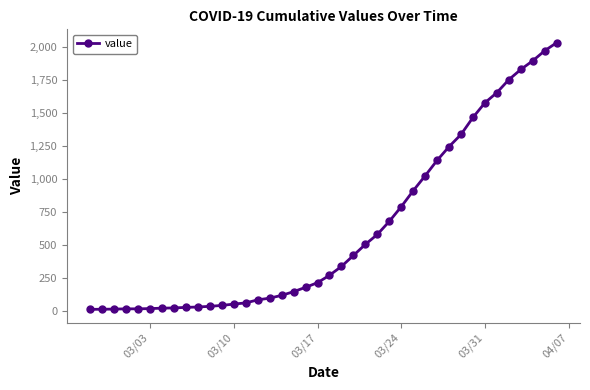

What is the greatest value displayed?

2032